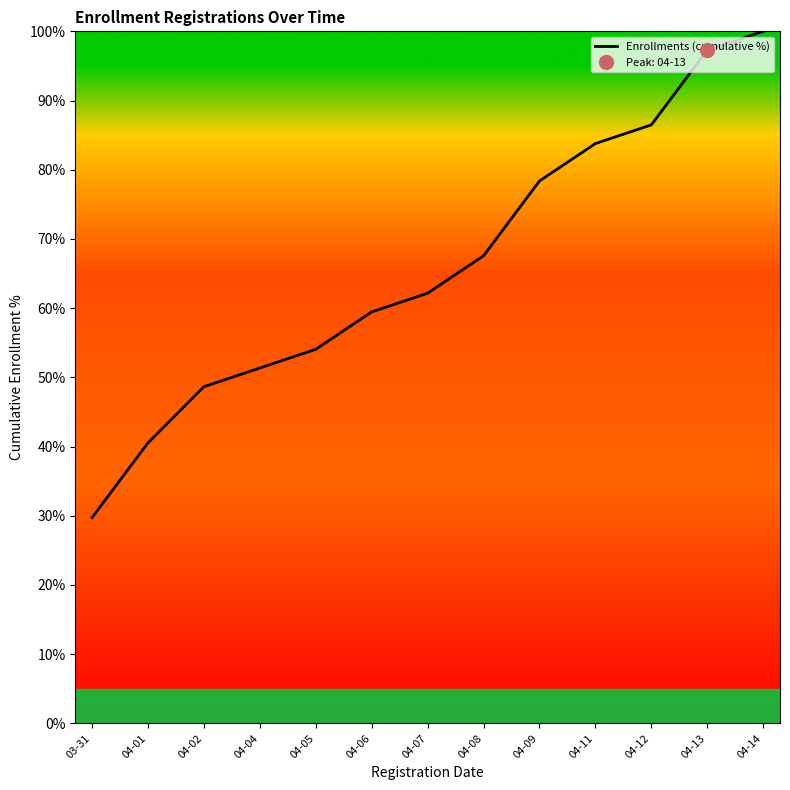

What is the sum of all values?

859.5